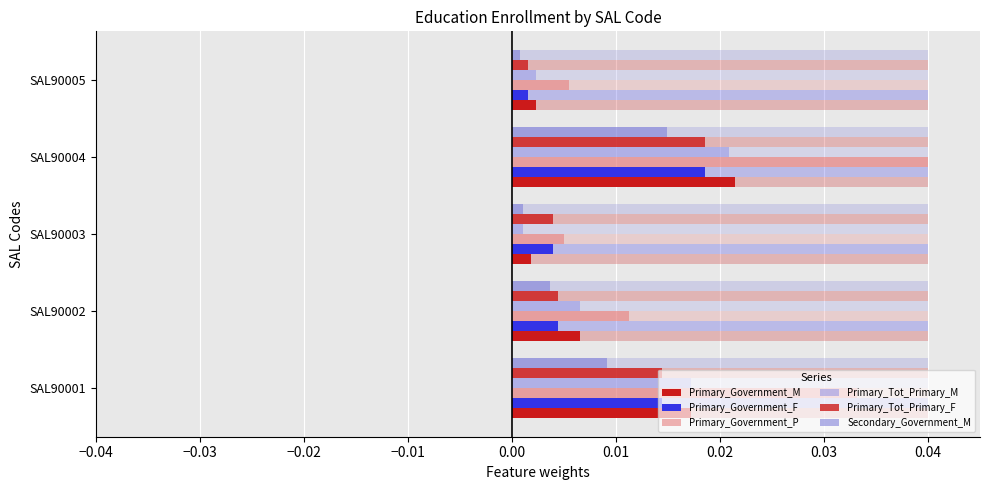

The Secondary_Government_M series shows 0.0 at SAL90001. True or false?

True